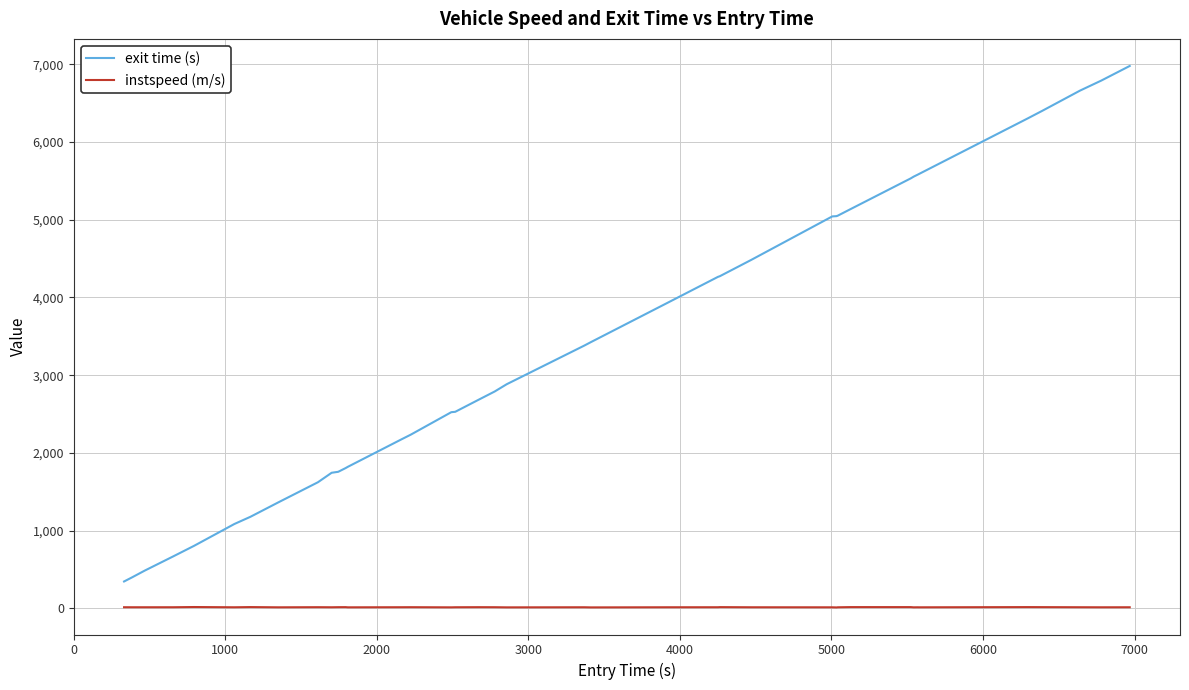

True or false: instspeed (m/s) and exit time (s) cross at least once.

False